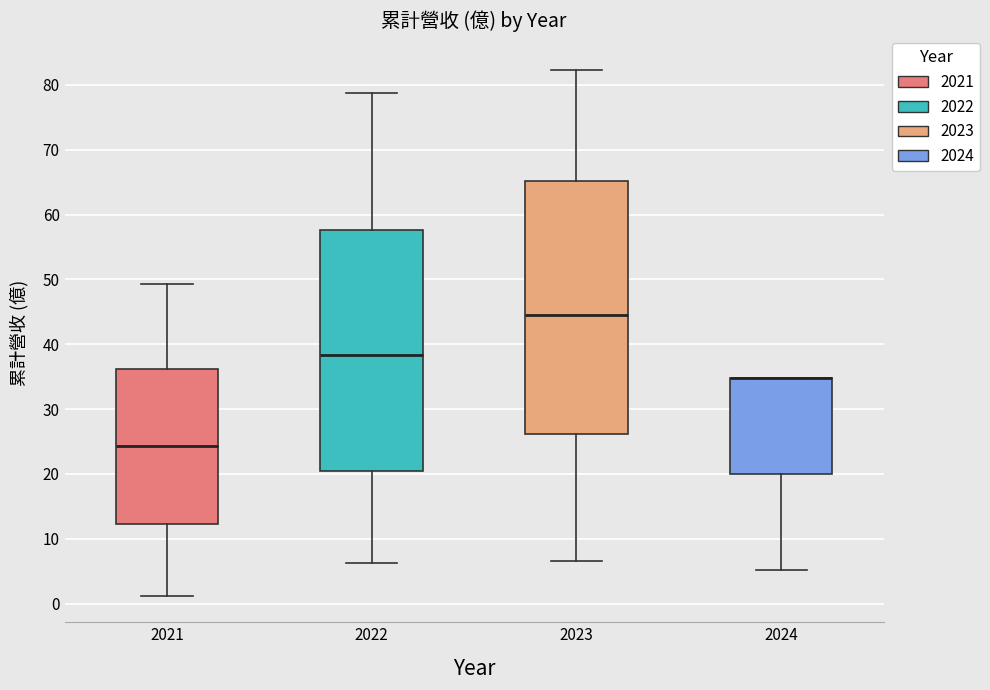

Comparing the boxes themselves (not the whiskers), which one is the tallest?

2023